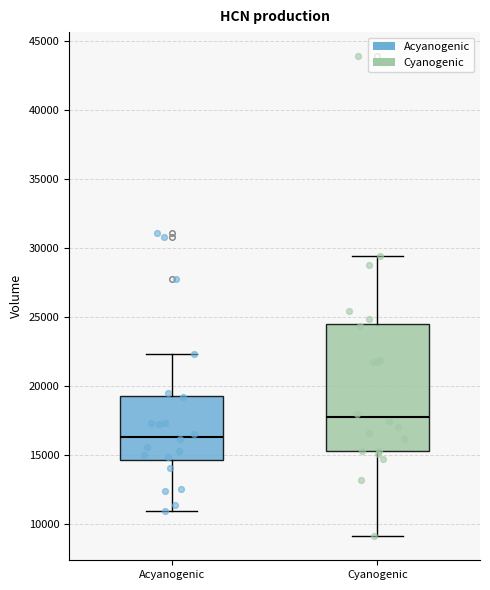

Where does the median line of the box for Cyanogenic sit on the y-axis? The values are not printed on the chart, so give them approximately, as read against the axis.

17500